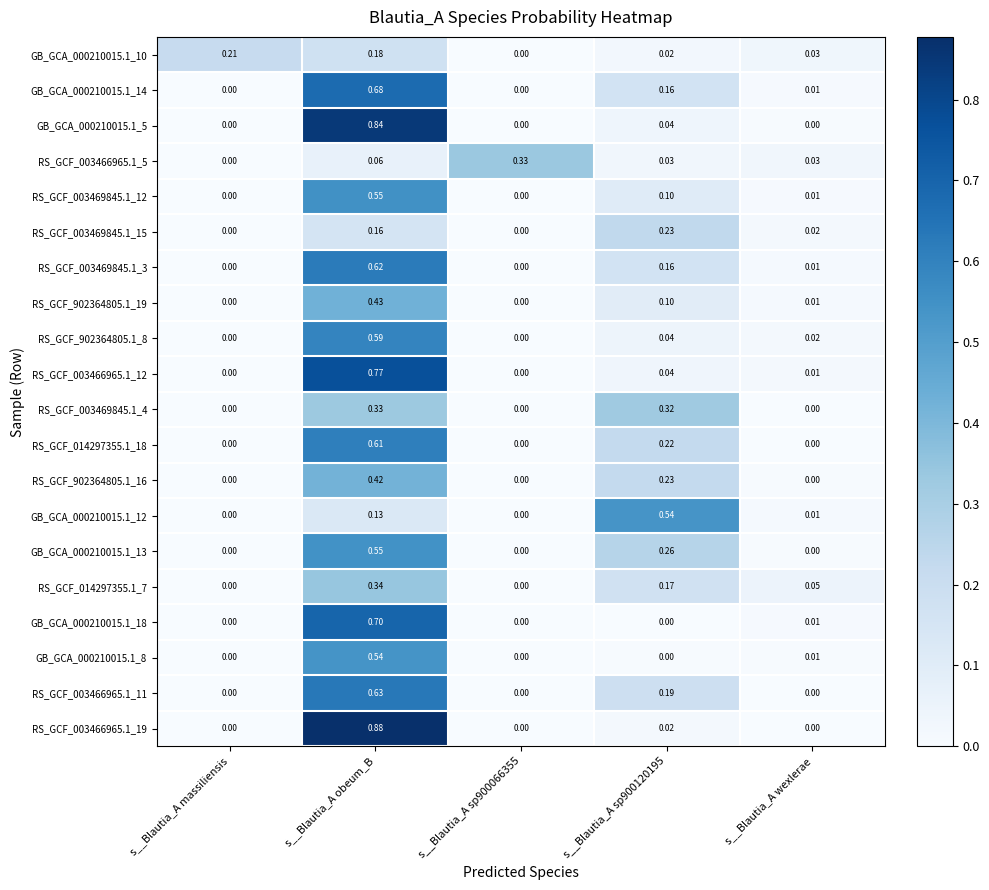

At which category is the sum across all series the highest?

s__Blautia_A obeum_B